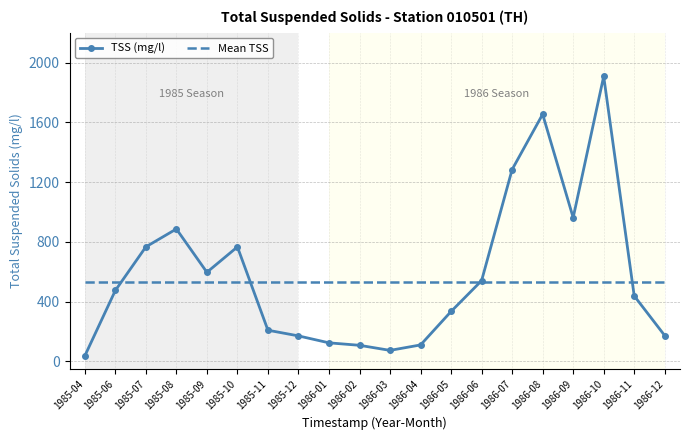

What is the highest value of the TSS (mg/l) series?

1908.0